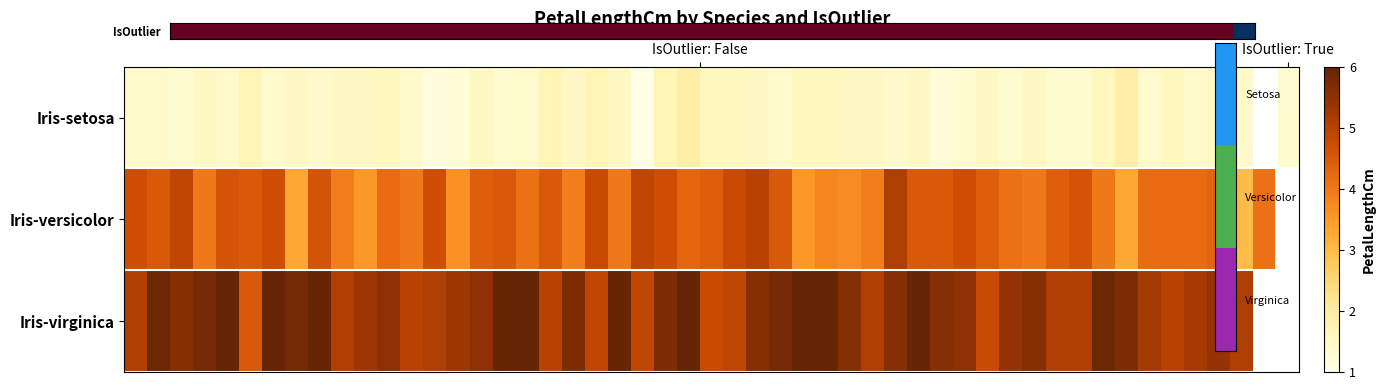

Rank the series at False from lowest to highest value.

Iris-setosa, Iris-versicolor, Iris-virginica